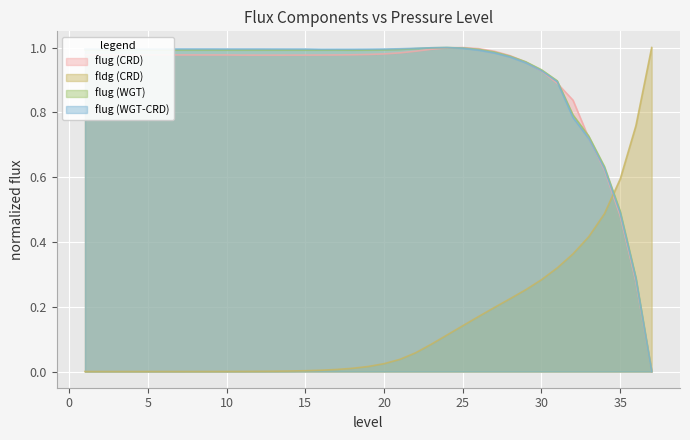

The flug (CRD) series shows 1.5 at 3. True or false?

False